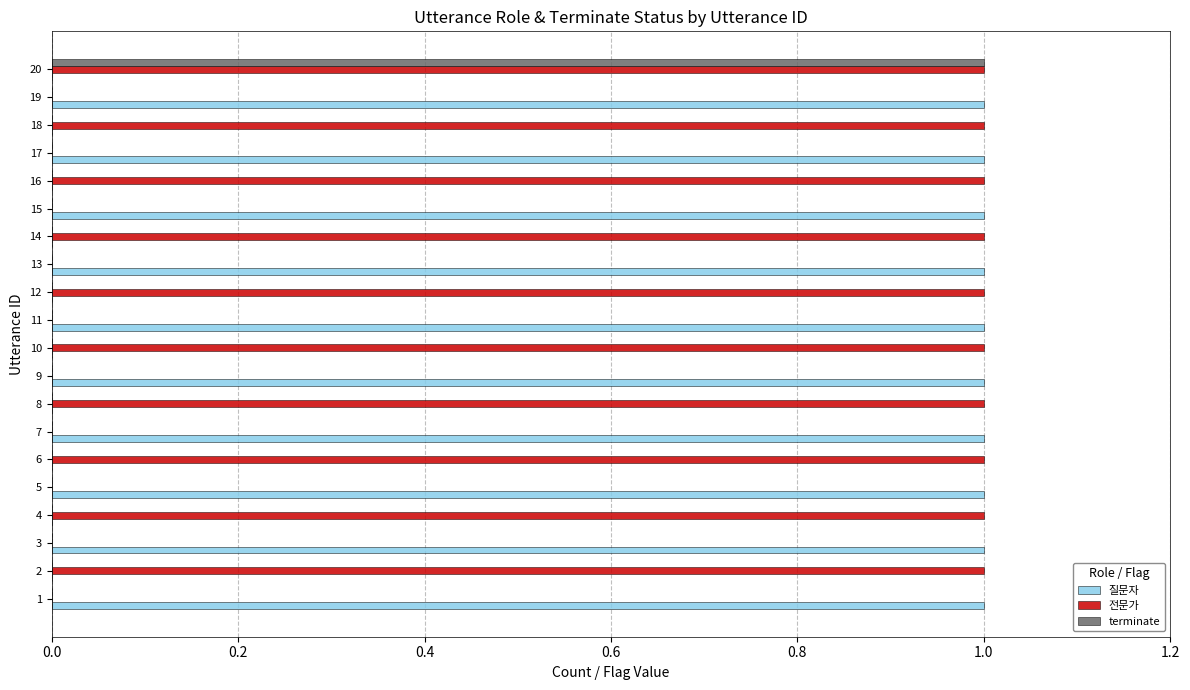

At which category is the sum across all series the highest?

20